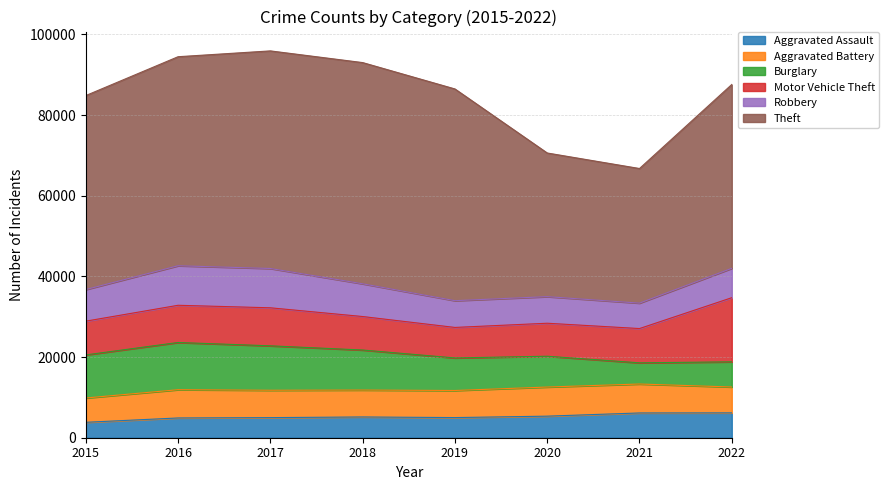

True or false: Theft and Aggravated Assault cross at least once.

False